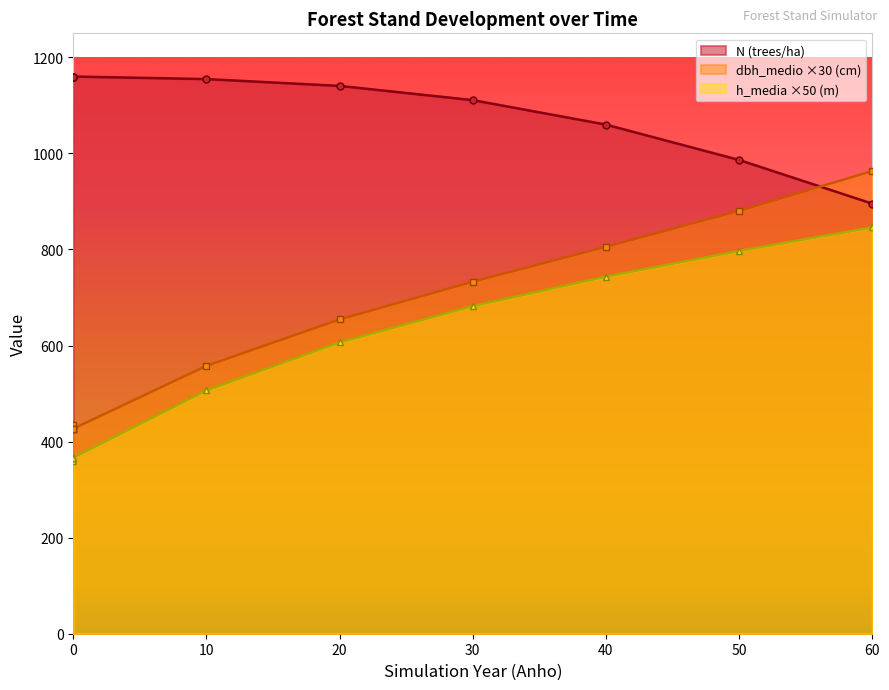

What is the total value across all series at 60?

2704.7